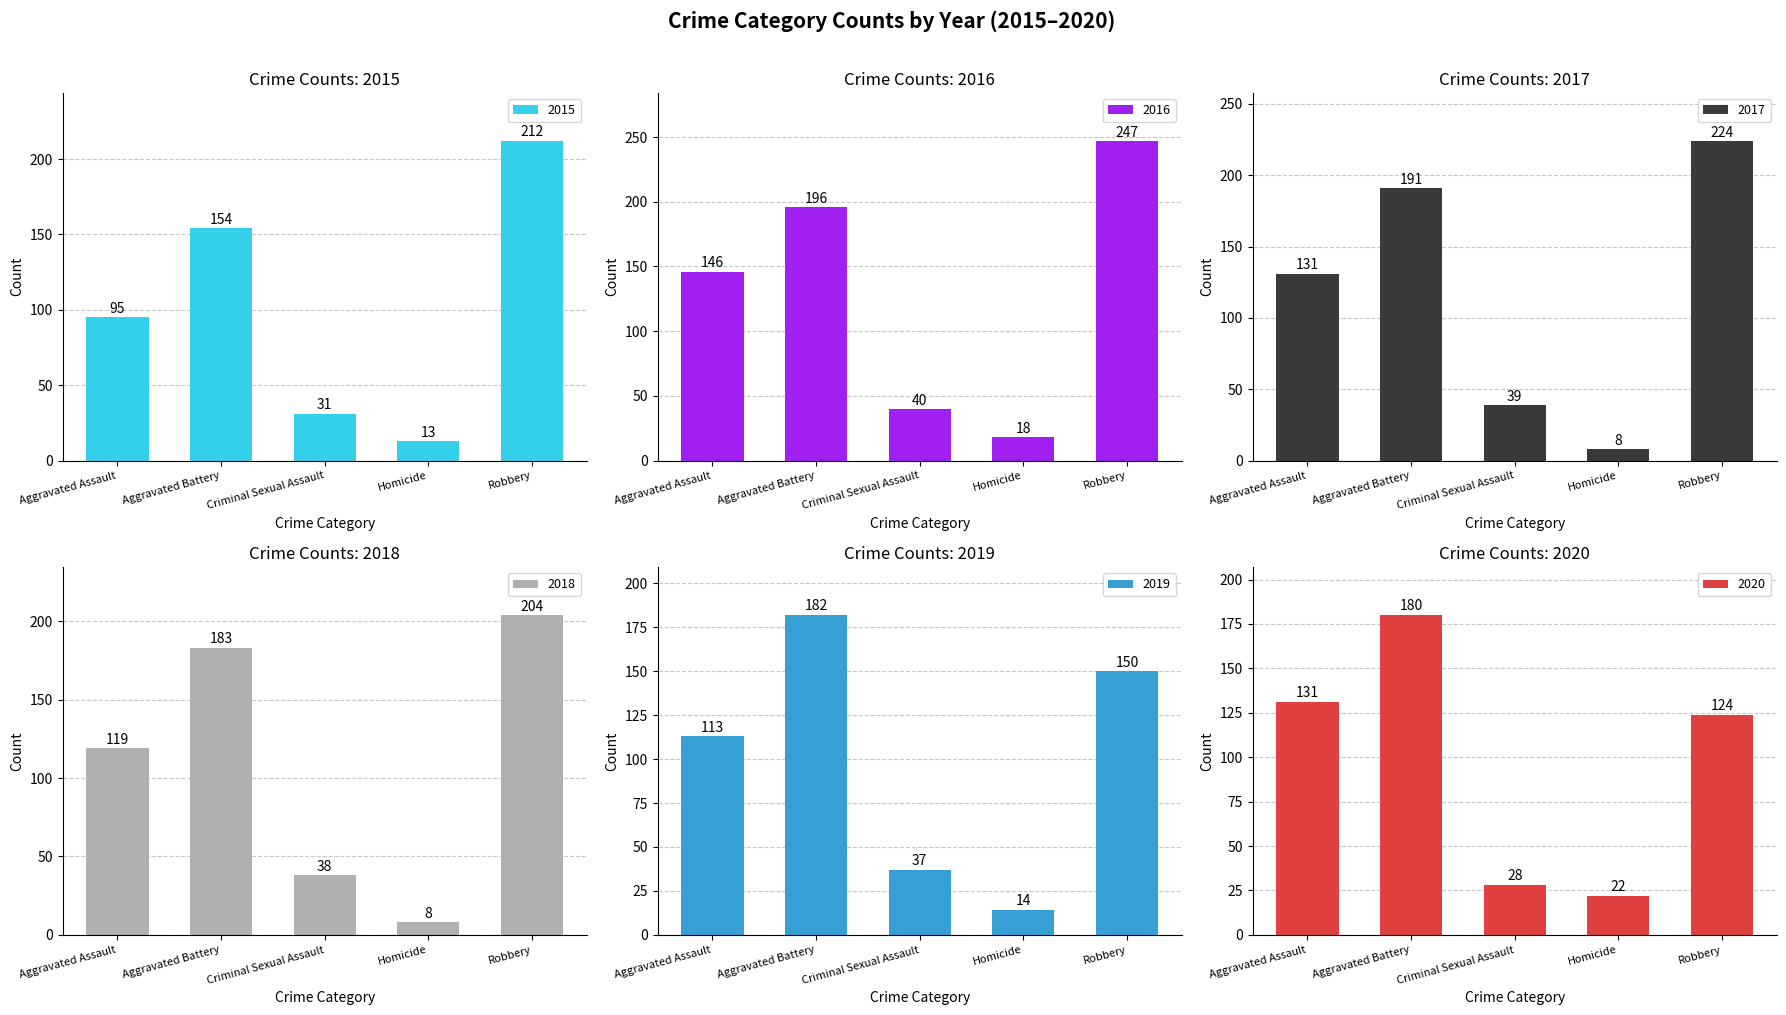

At which label does 2019 reach its minimum?

Homicide